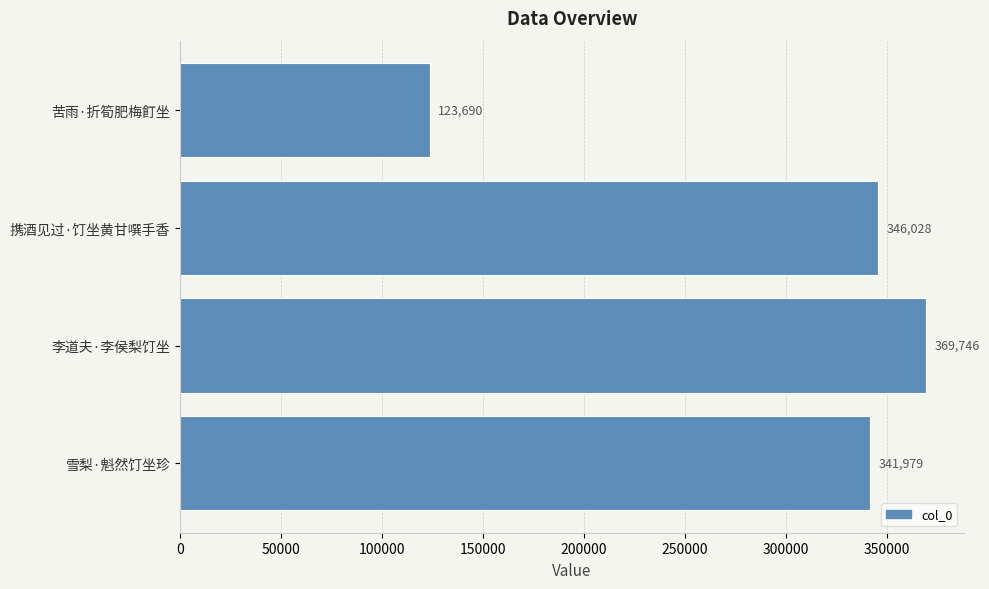

What is the difference between the maximum and minimum values?

246056